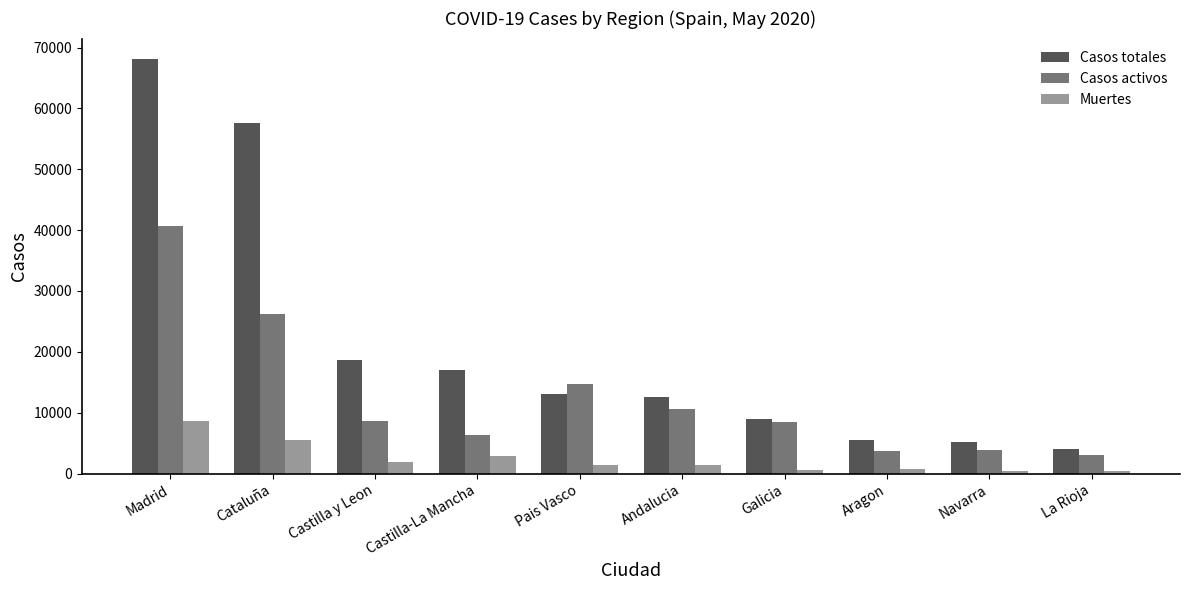

At which category is the sum across all series the highest?

Madrid